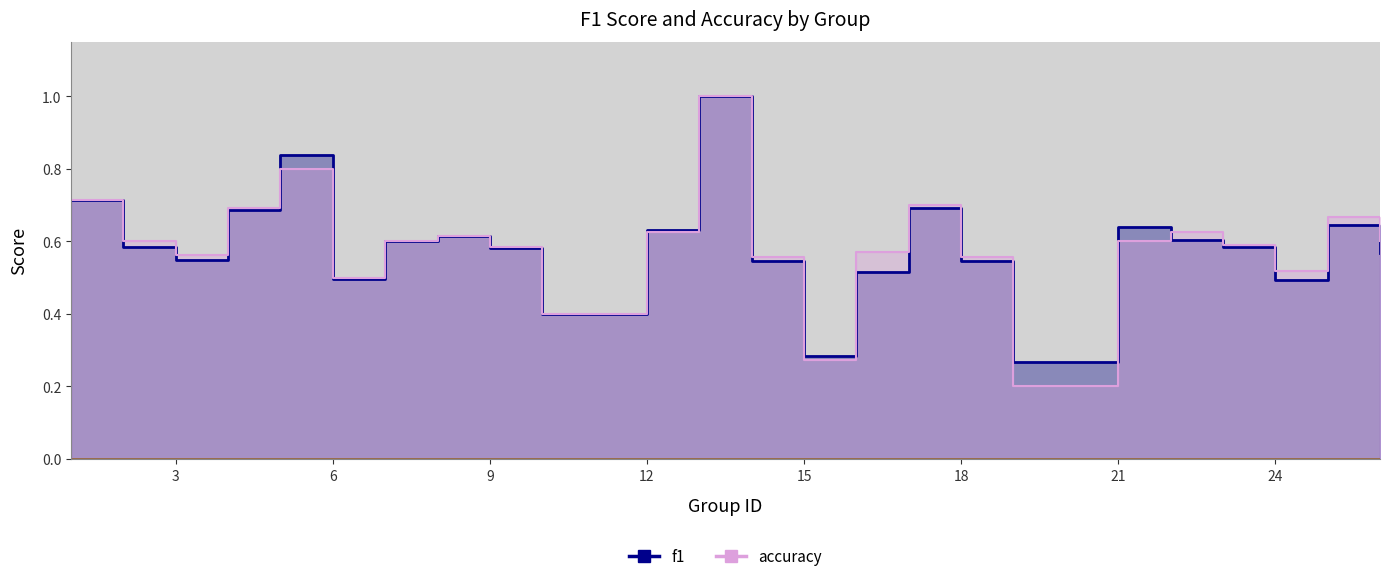

What is the value of the f1 point at the 5th from the left?

0.8